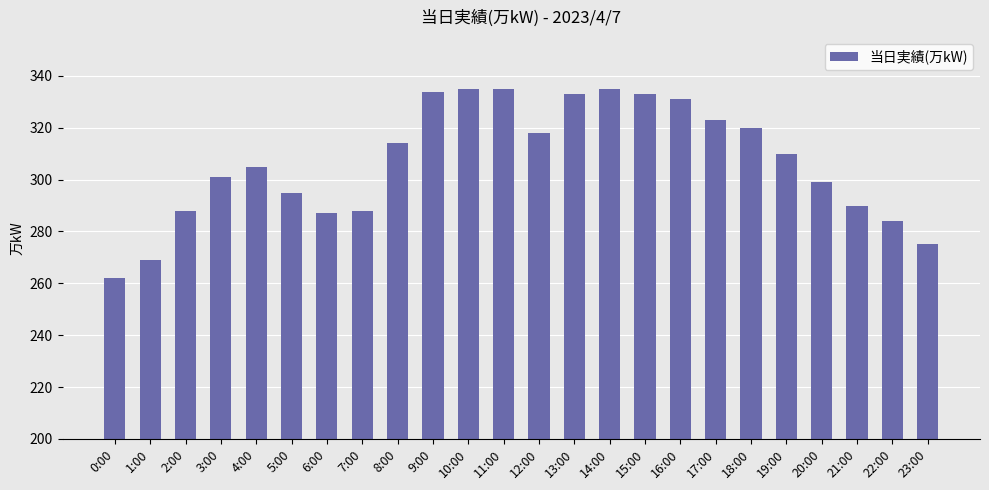

What position from the left is 12:00?

13